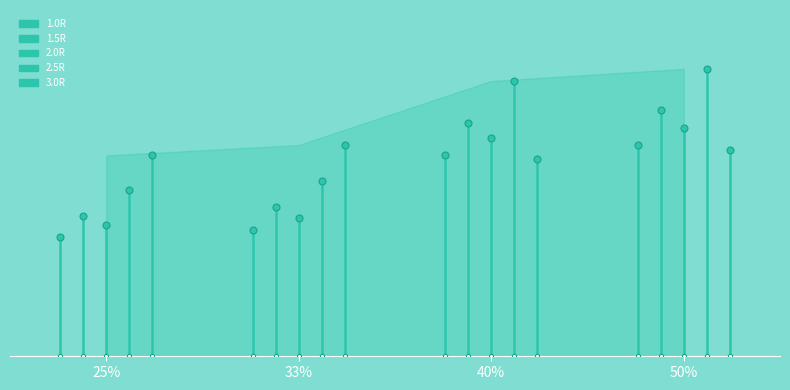

Which series has the largest total across all categories?

2.5R